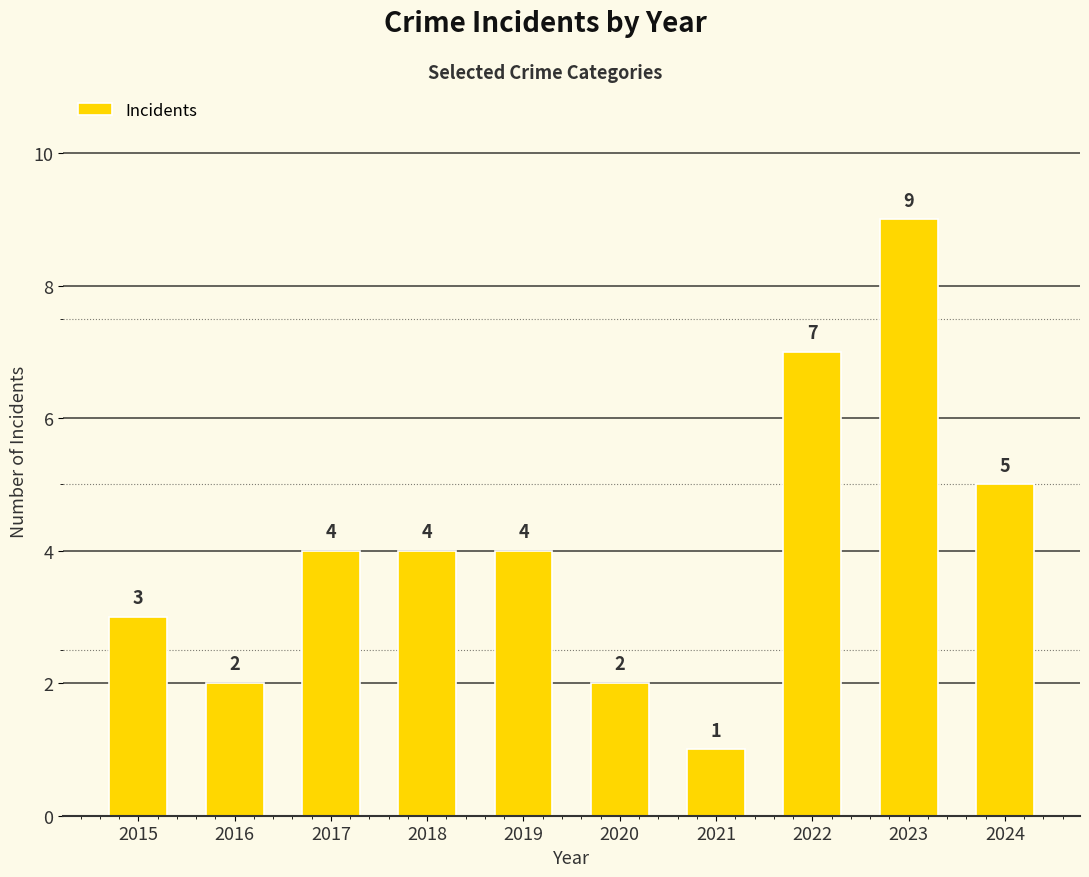

What value does the data have at 2016?

2